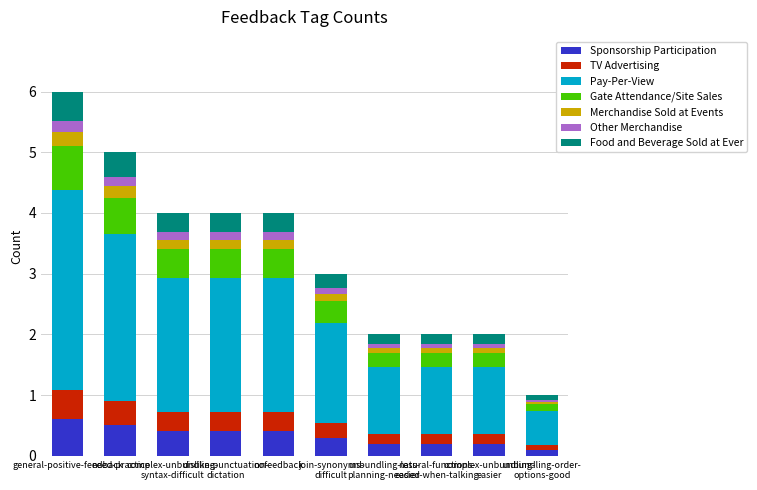

What is the difference between the maximum and minimum values in the Sponsorship Participation series?

0.5